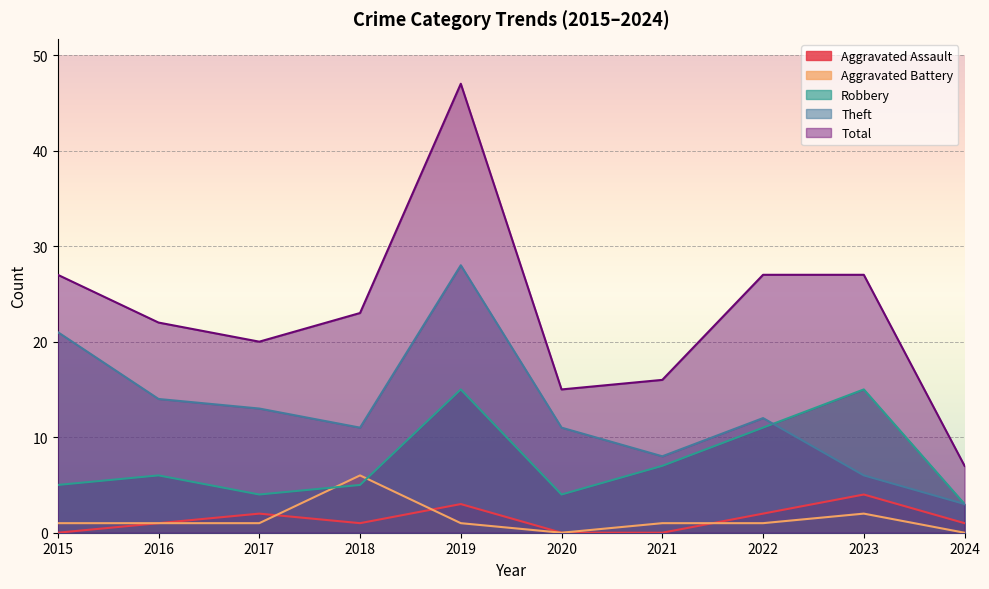

Where is the first local maximum for Aggravated Battery?

2018